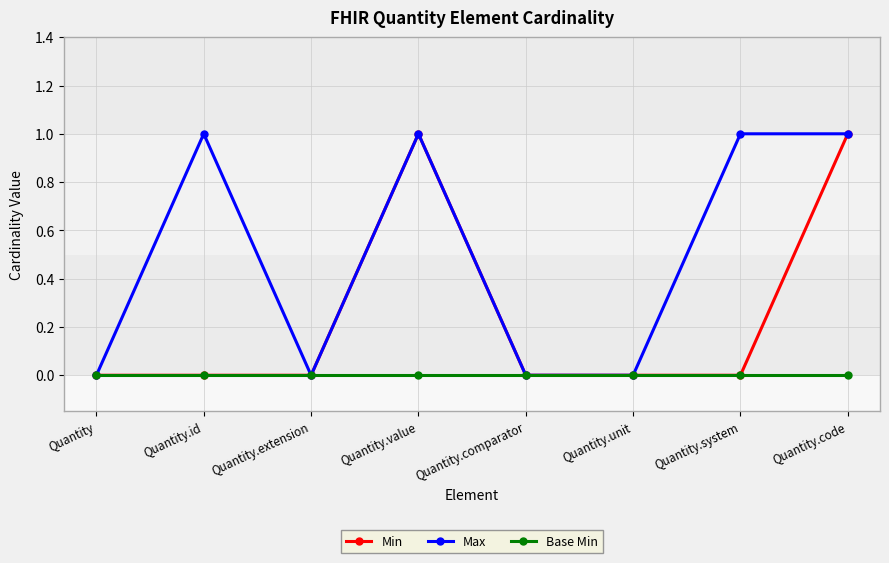

The Max series shows 0 at Quantity.unit. True or false?

True